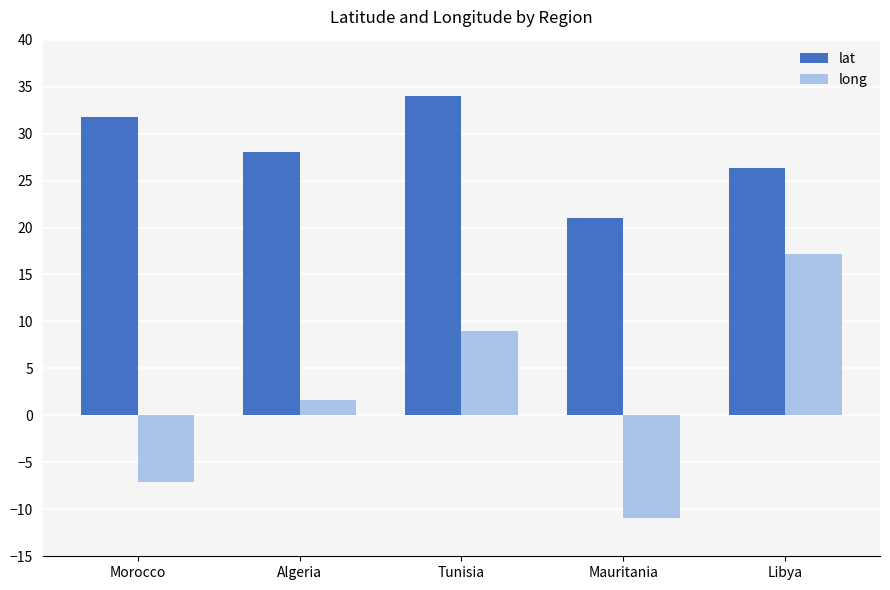

What is the total value across all series at Mauritania?

10.1